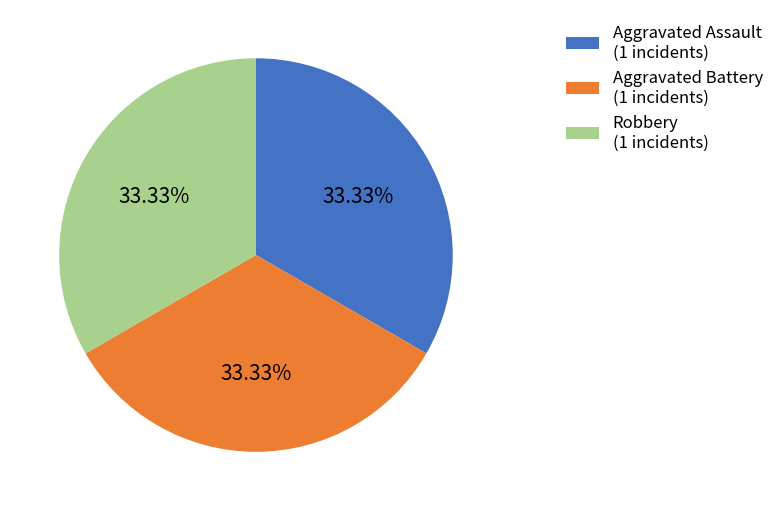

How many segments does this pie chart have?

3